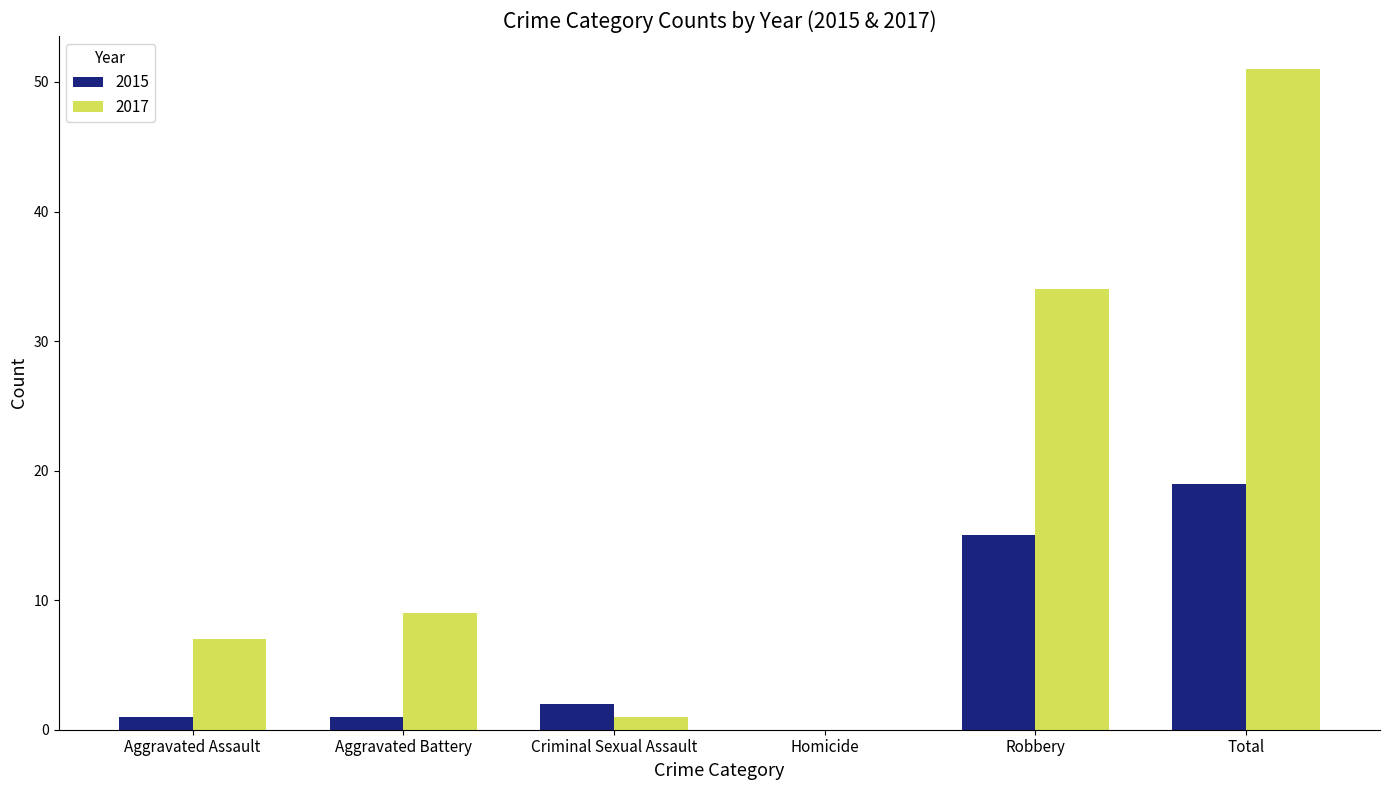

Reading right to left, what are all the values shown in this chart?

2015: Total=19	Robbery=15	Homicide=0	Criminal Sexual Assault=2	Aggravated Battery=1	Aggravated Assault=1
2017: Total=51	Robbery=34	Homicide=0	Criminal Sexual Assault=1	Aggravated Battery=9	Aggravated Assault=7